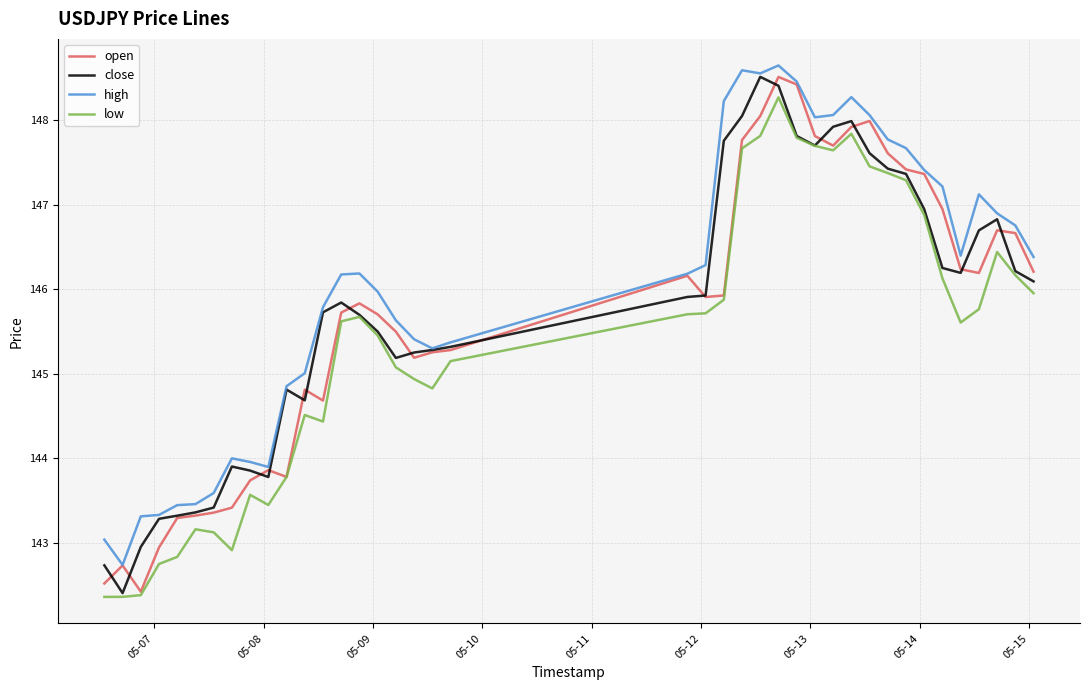

Is this an area chart (filled region under the line)?

No